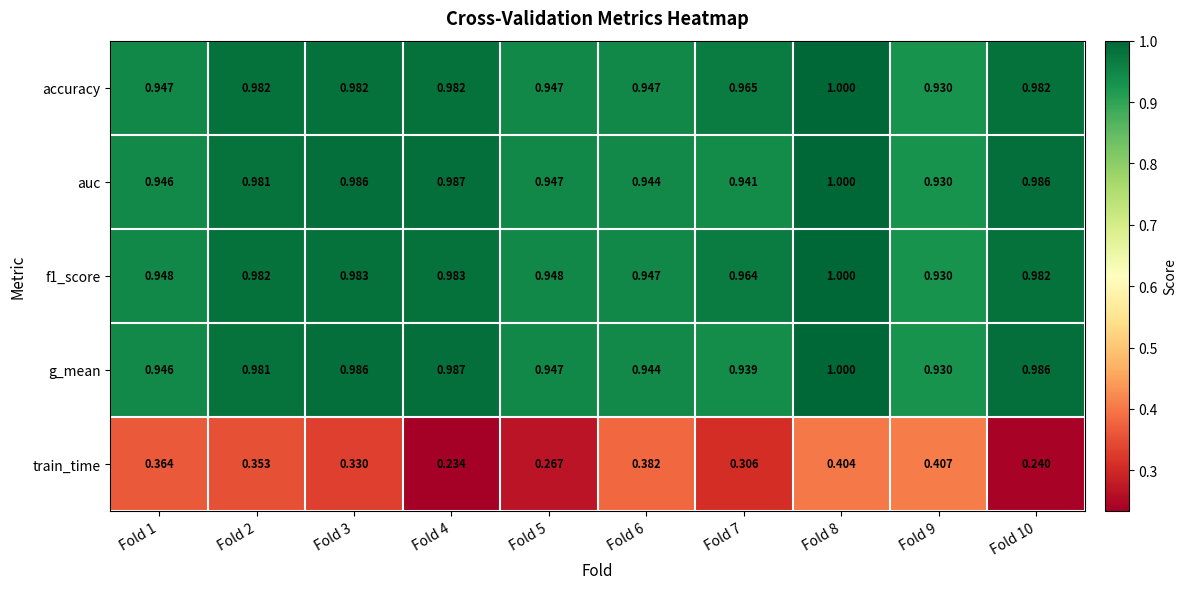

Which series has the largest range (max minus min)?

train_time